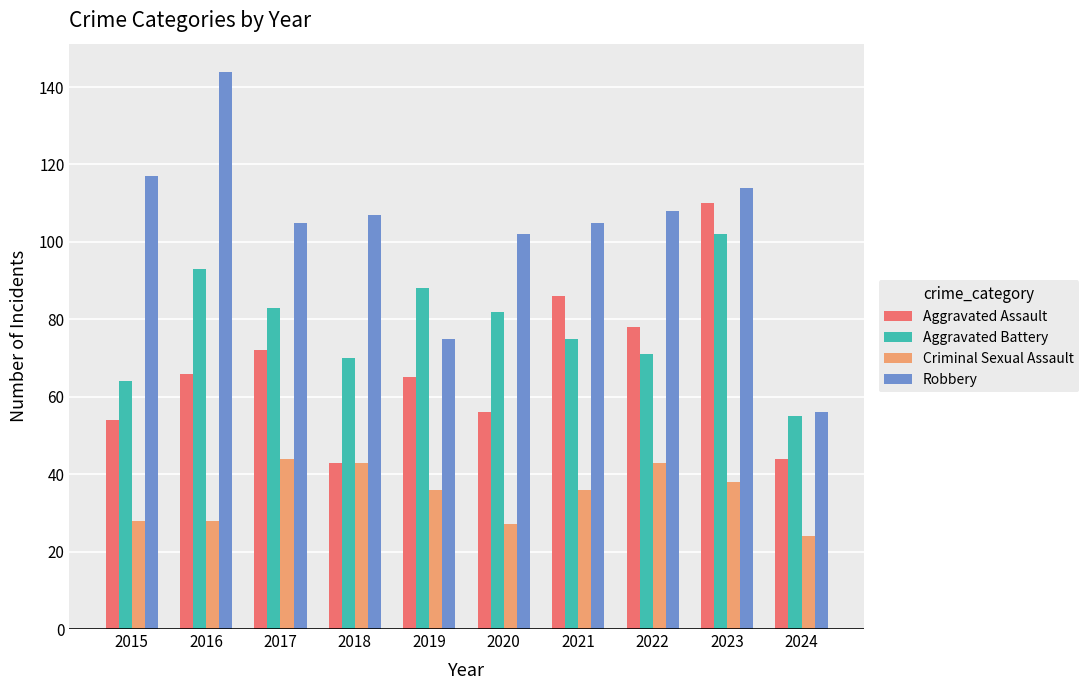

What is the sum of the Aggravated Assault values at 2015 and 2020?

110